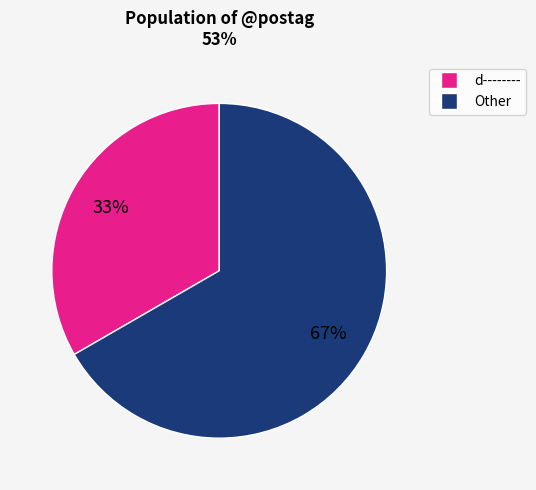

True or false: Other accounts for 67% of the total.

True